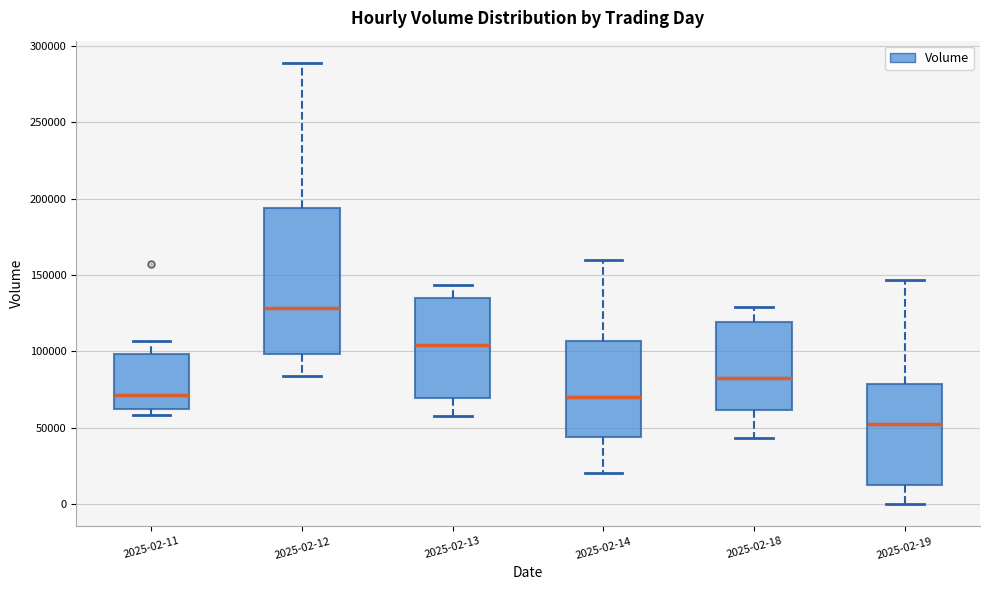

Comparing the boxes themselves (not the whiskers), which one is the tallest?

2025-02-12